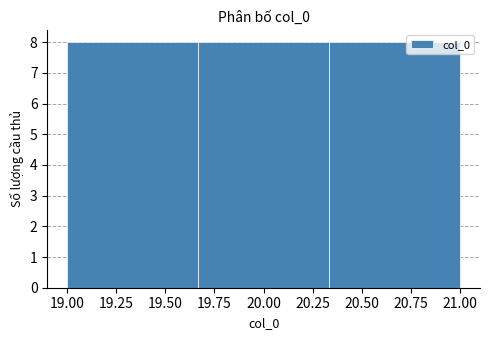

Reading left to right, list every bar in this chart as the range it spans on the x-axis followed by its height. Neither the bar edges nor the heights are printed on the chart, so give them approximately, as read against the axes.

19.00 to 19.65: 8
19.65 to 20.35: 8
20.35 to 21.00: 8